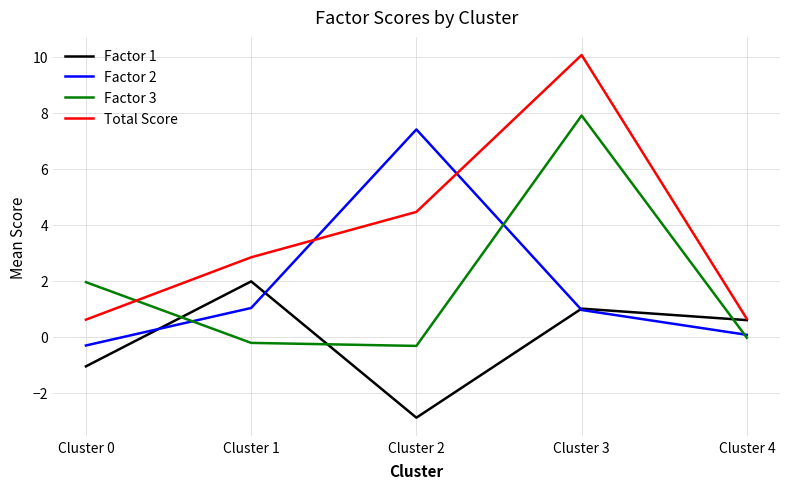

What is the difference between the highest and lowest values at Cluster 0?

3.0